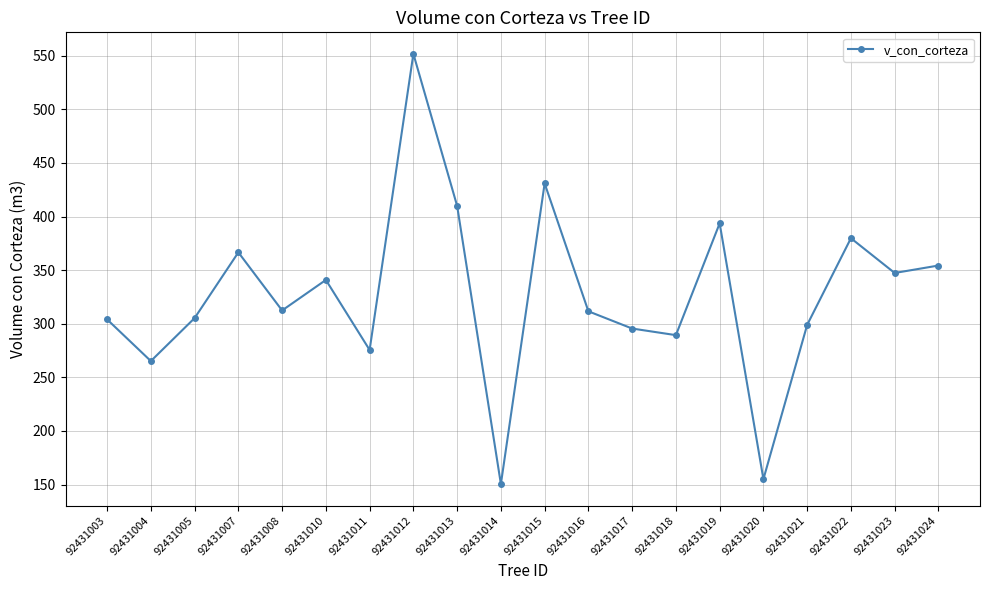

How many interior local valleys (lower than both neighbors) does the data have?

7